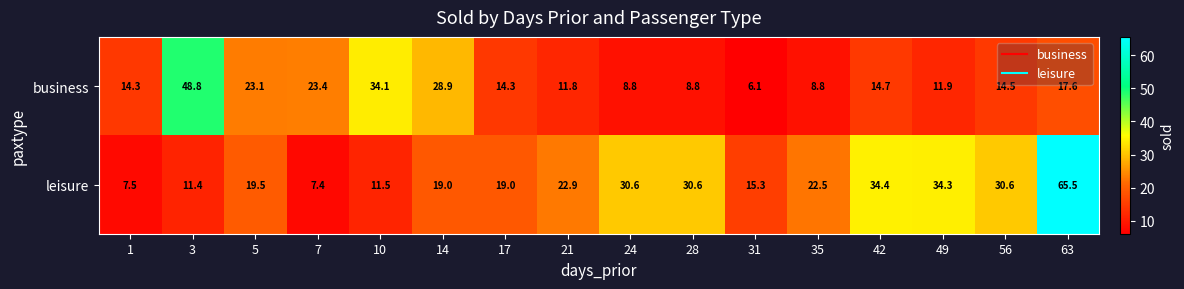

How many values in the leisure series exceed 22?

8